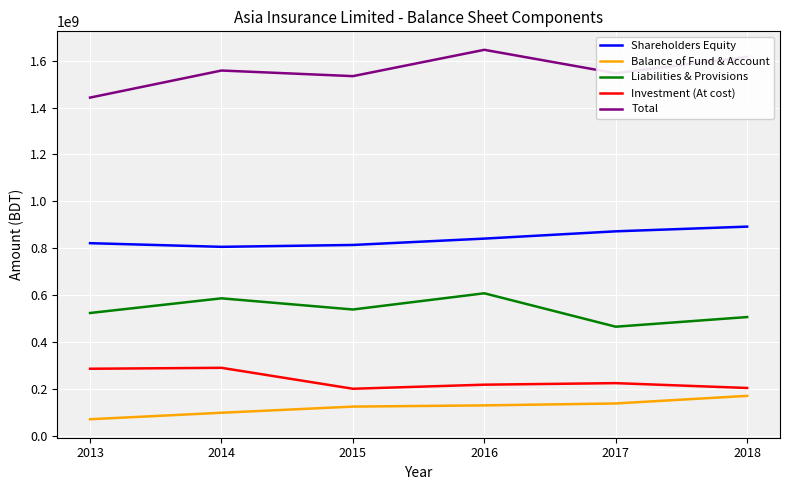

What is the spread (max minus min) of values at 2018?

1447545489